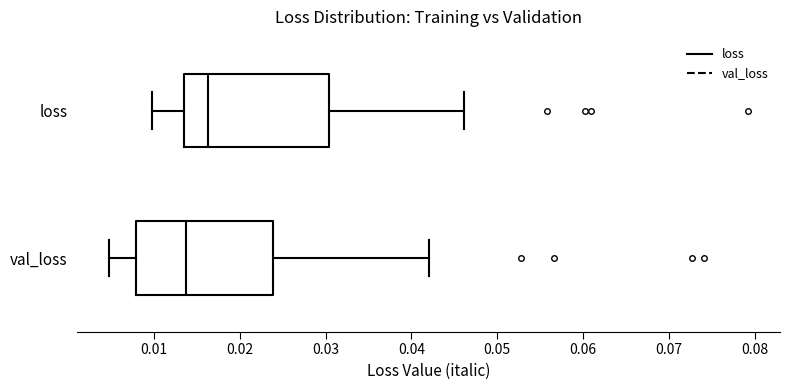

Which box has the furthest to the left median line?

val_loss